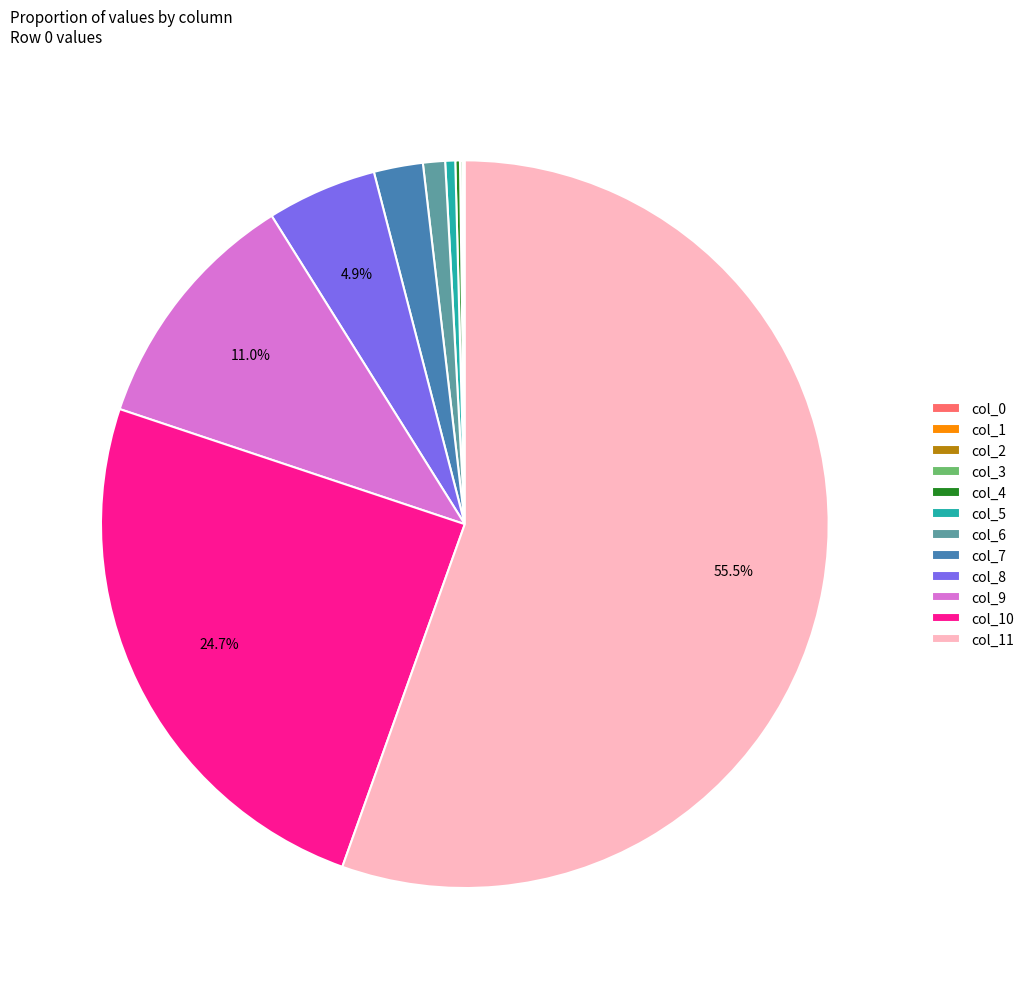

Is there a majority slice in this chart?

Yes